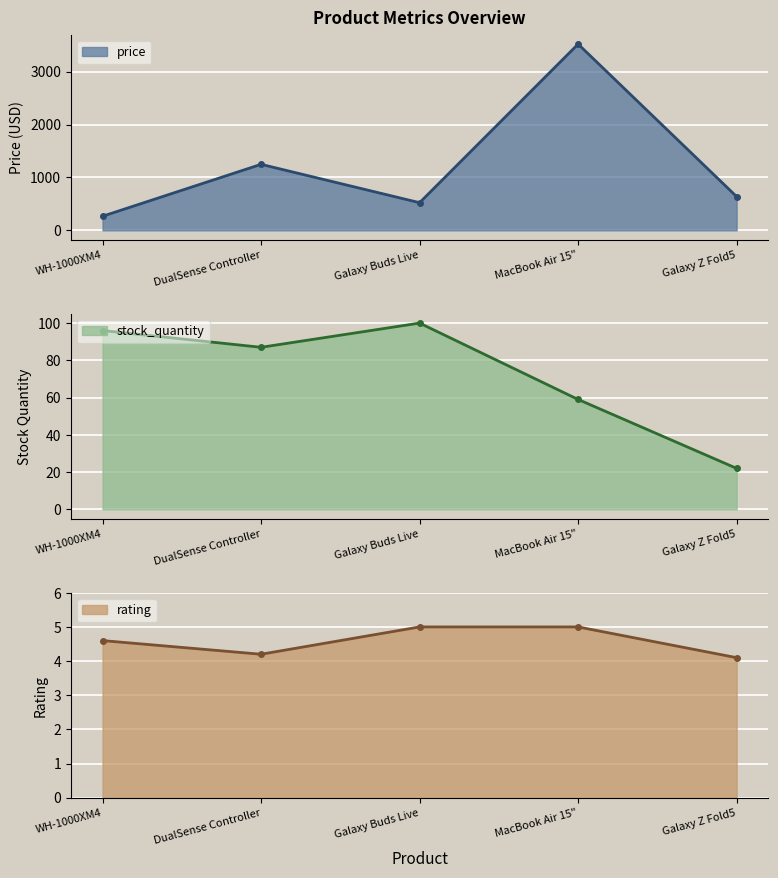

What is the value of the price point at the 5th from the left?

638.0